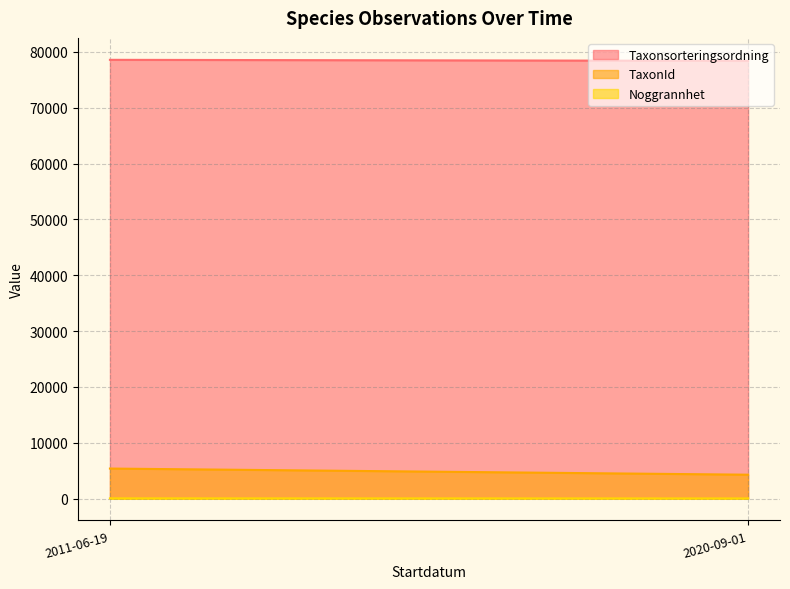

True or false: Noggrannhet and Taxonsorteringsordning intersect in this chart.

False